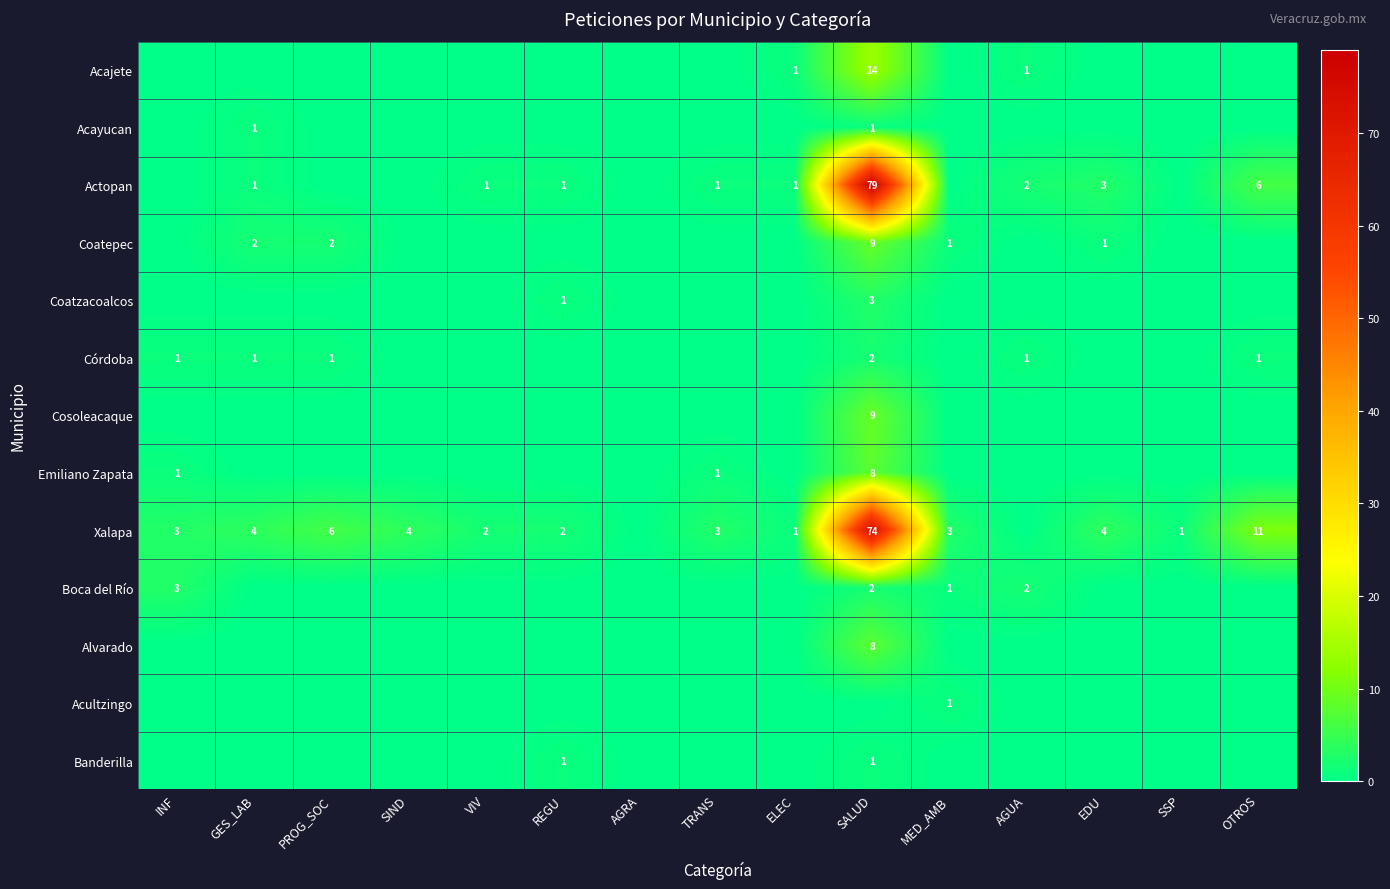

Is it true that Córdoba equals 0 at AGUA?

False